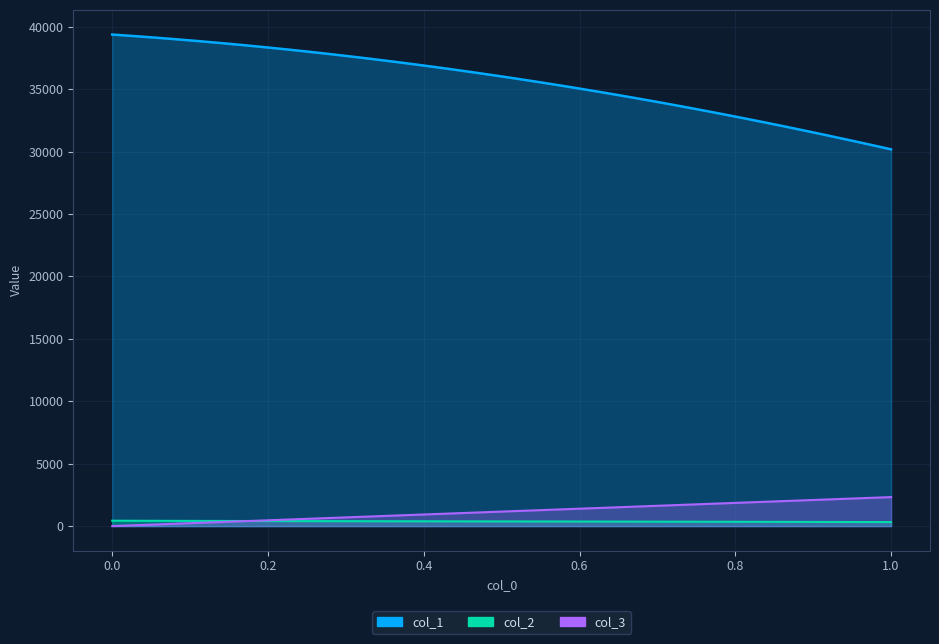

Which series has the largest total across all categories?

col_1